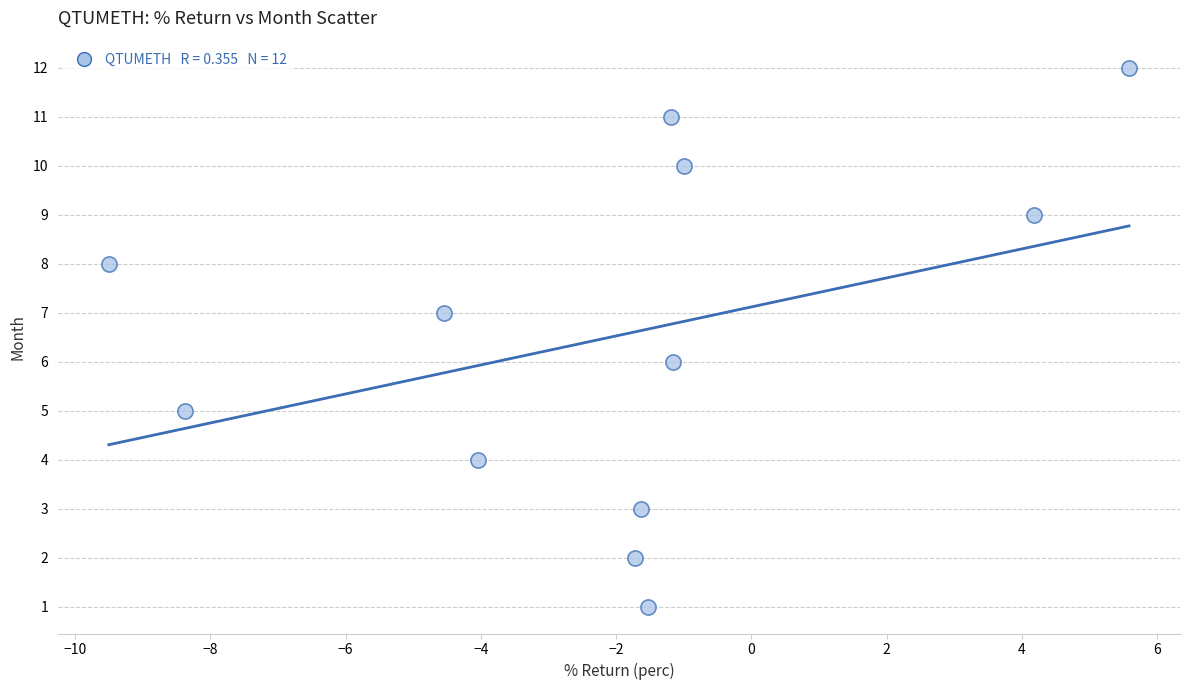

What is the range of Y values (max minus min)?

11